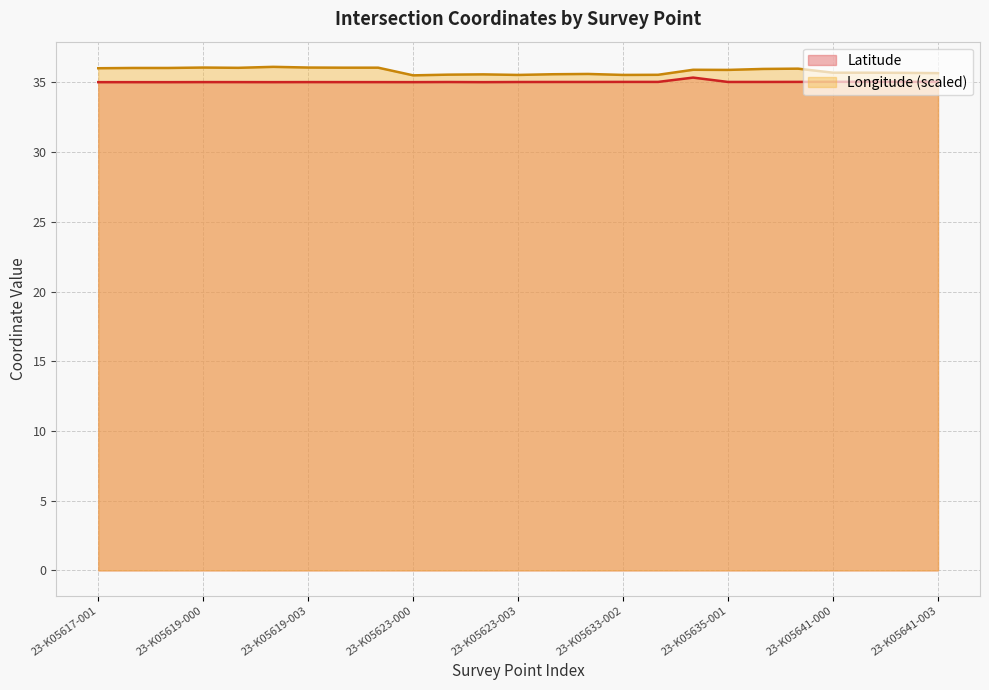

True or false: Latitude and Longitude intersect in this chart.

False